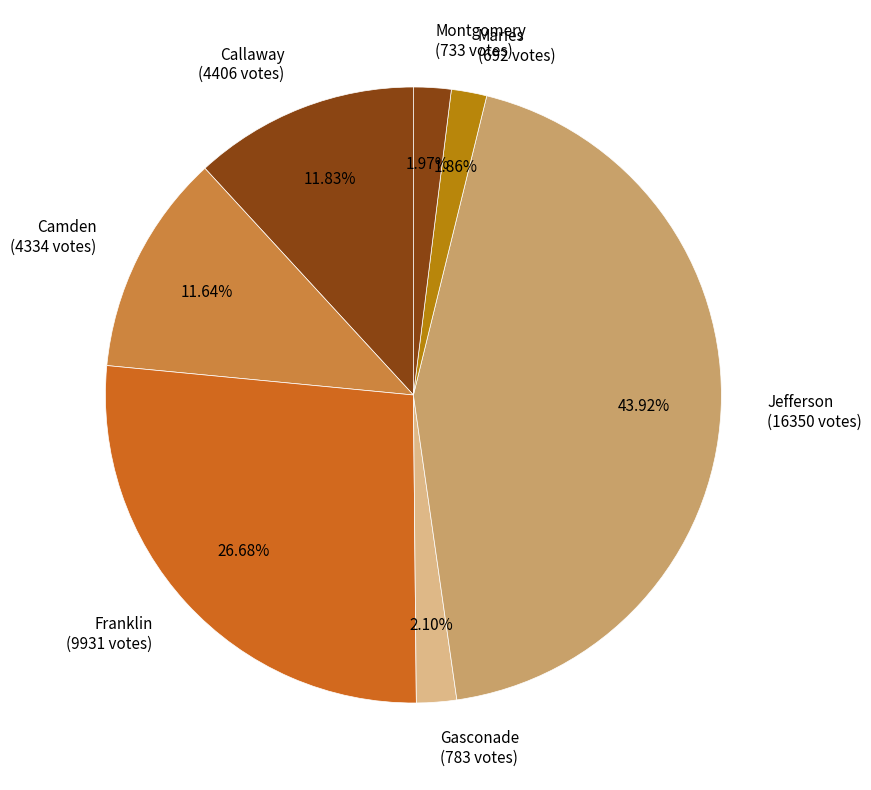

Is Franklin (9931 votes) the majority of the pie?

No